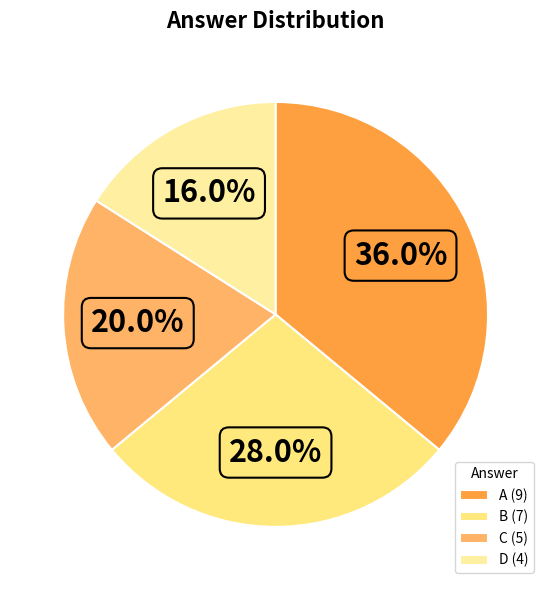

Which has a higher value, D or A?

A